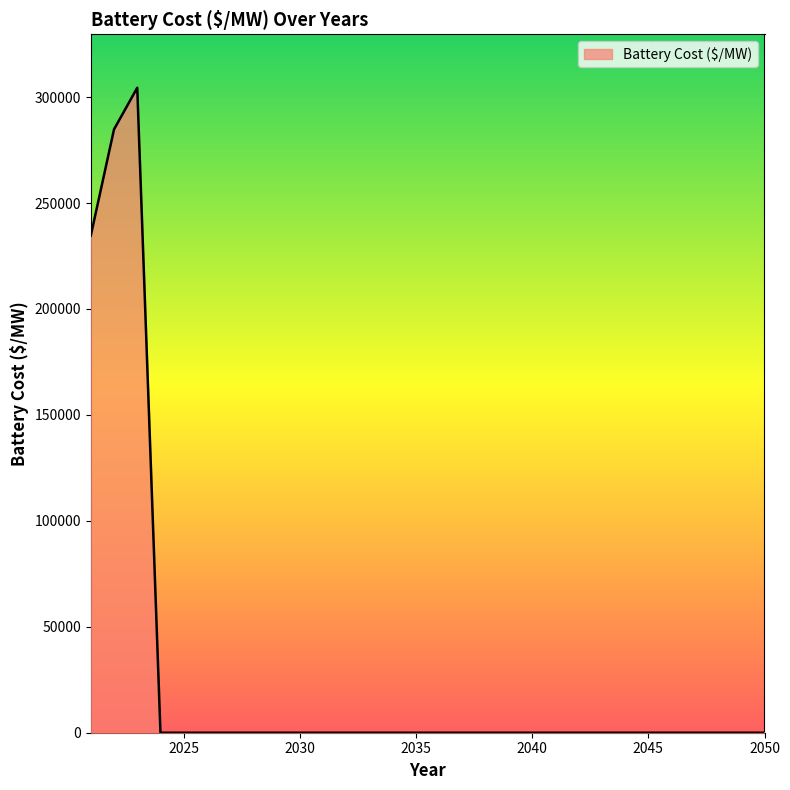

What is the greatest value displayed?

304421.7